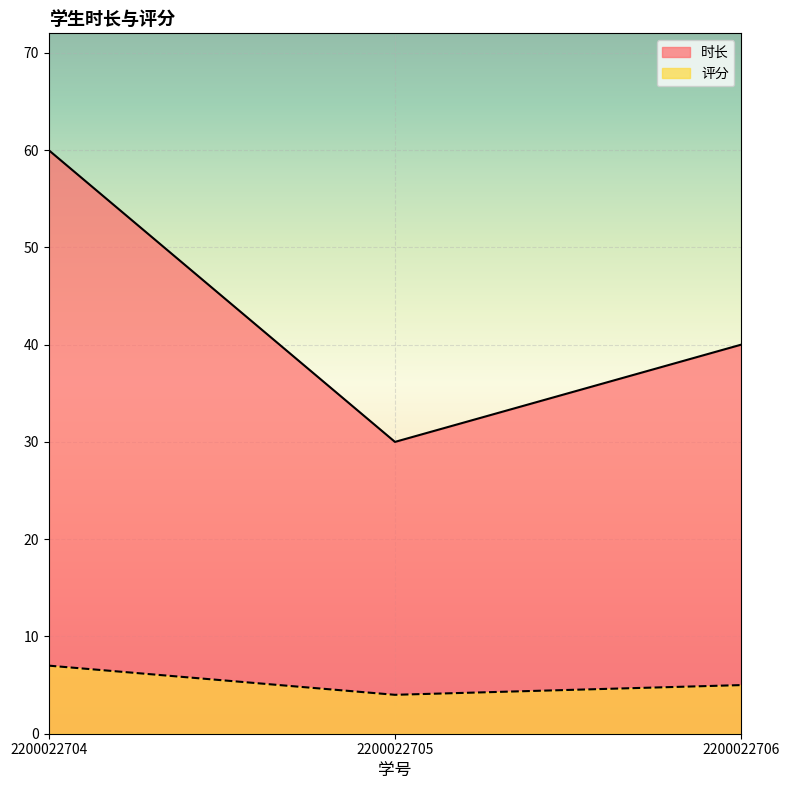

What is the minimum value for 时长?

30